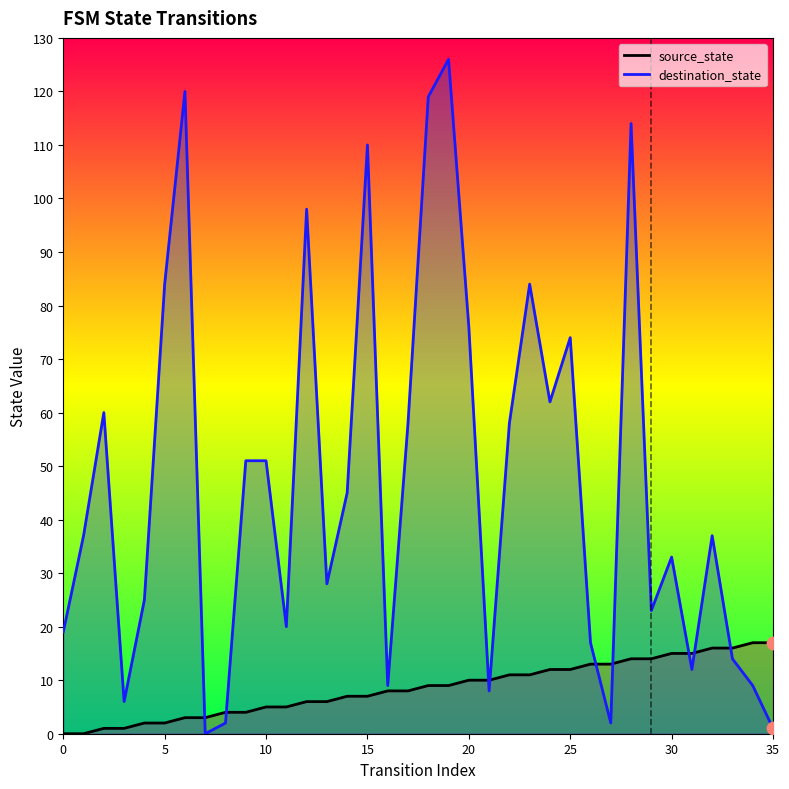

Which series has the largest total across all categories?

destination_state